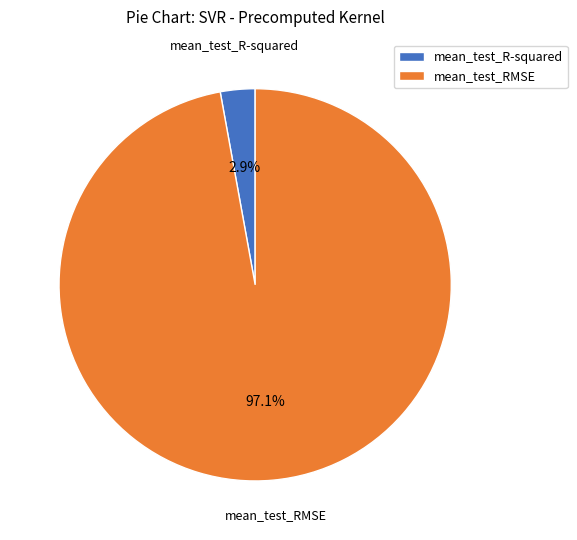

Is it true that mean_test_RMSE is 91% of the pie?

False